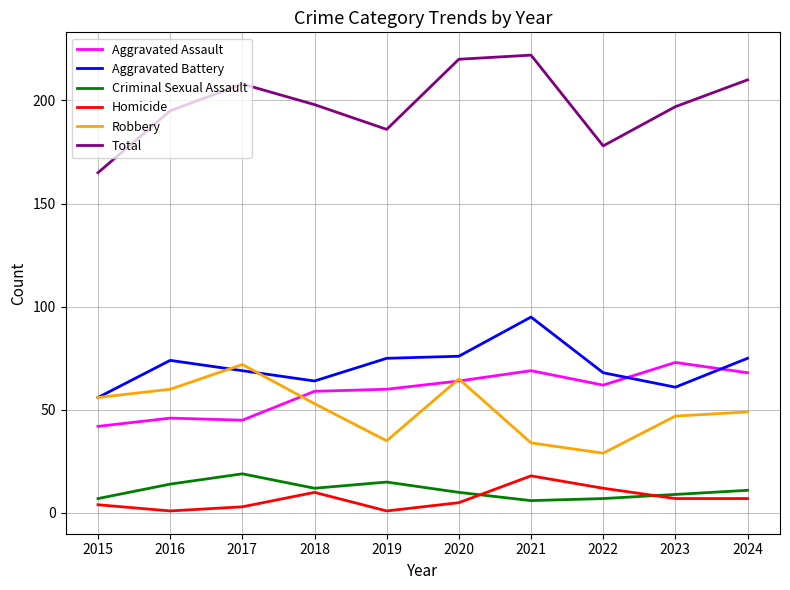

Is the value of Aggravated Assault at 2024 greater than the value of Aggravated Battery at 2023?

Yes